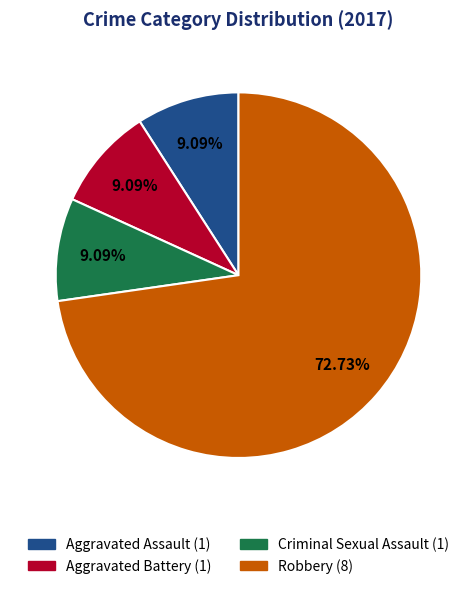

Is there a majority slice in this chart?

Yes